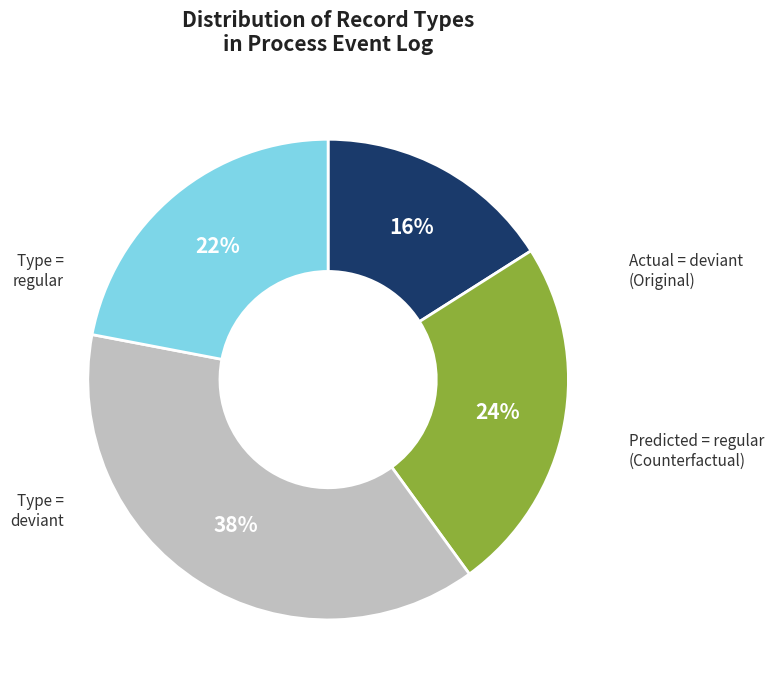

Which slice is the largest?

deviant